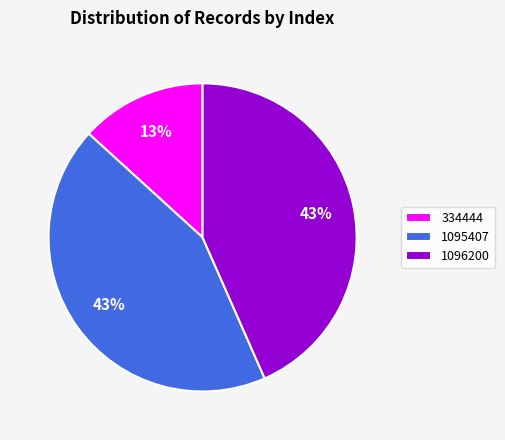

Which has a higher value, 1095407 or 334444?

1095407